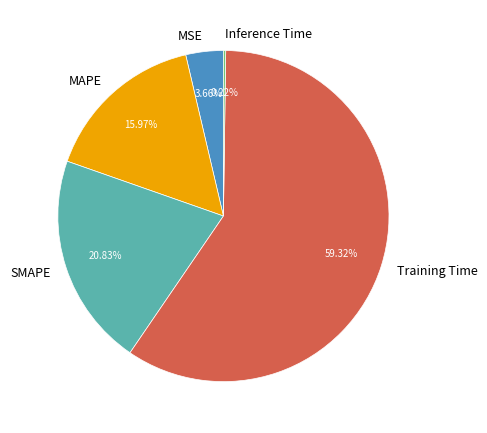

Is there a majority slice in this chart?

Yes